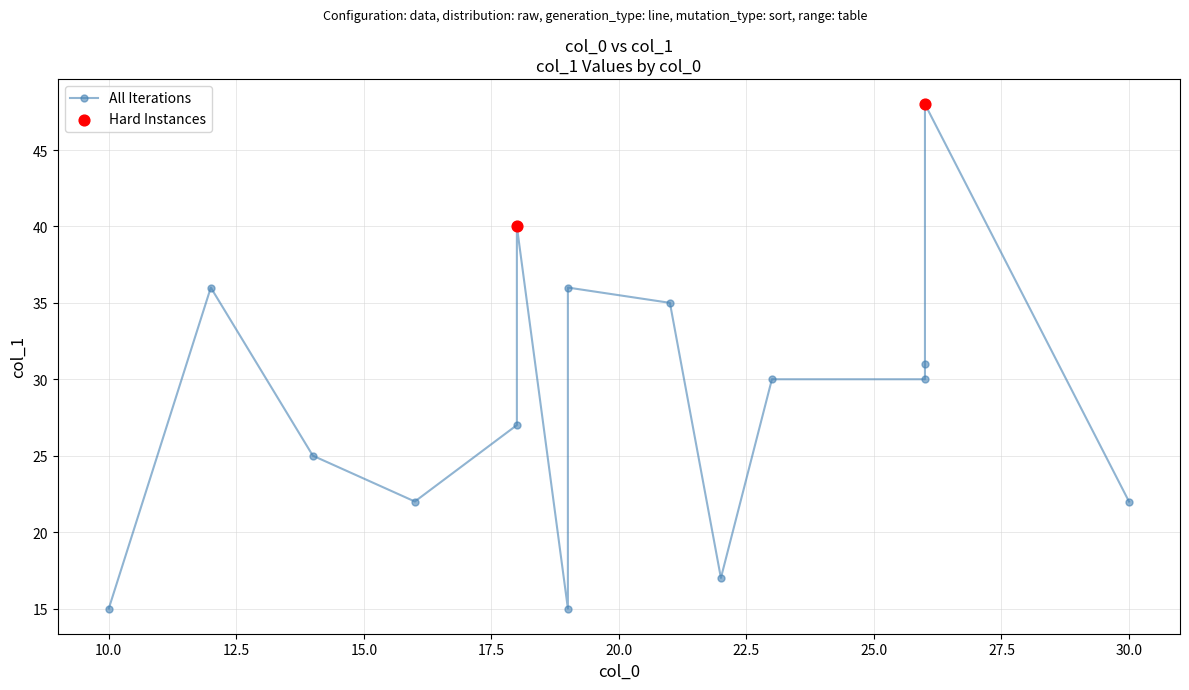

What is the change in value from 3 to 14?

-18